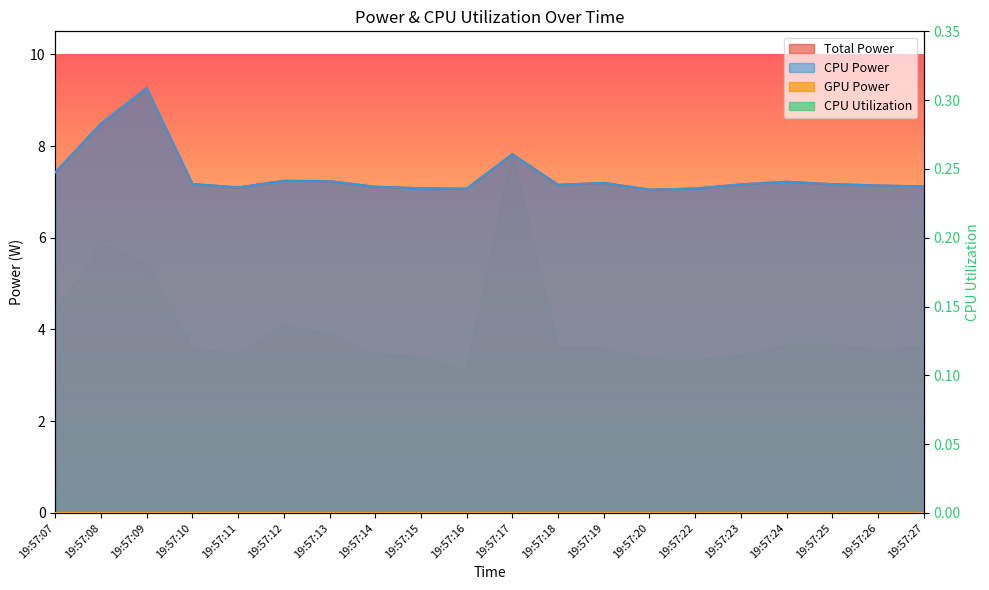

Which series has the widest spread of values?

Total Power